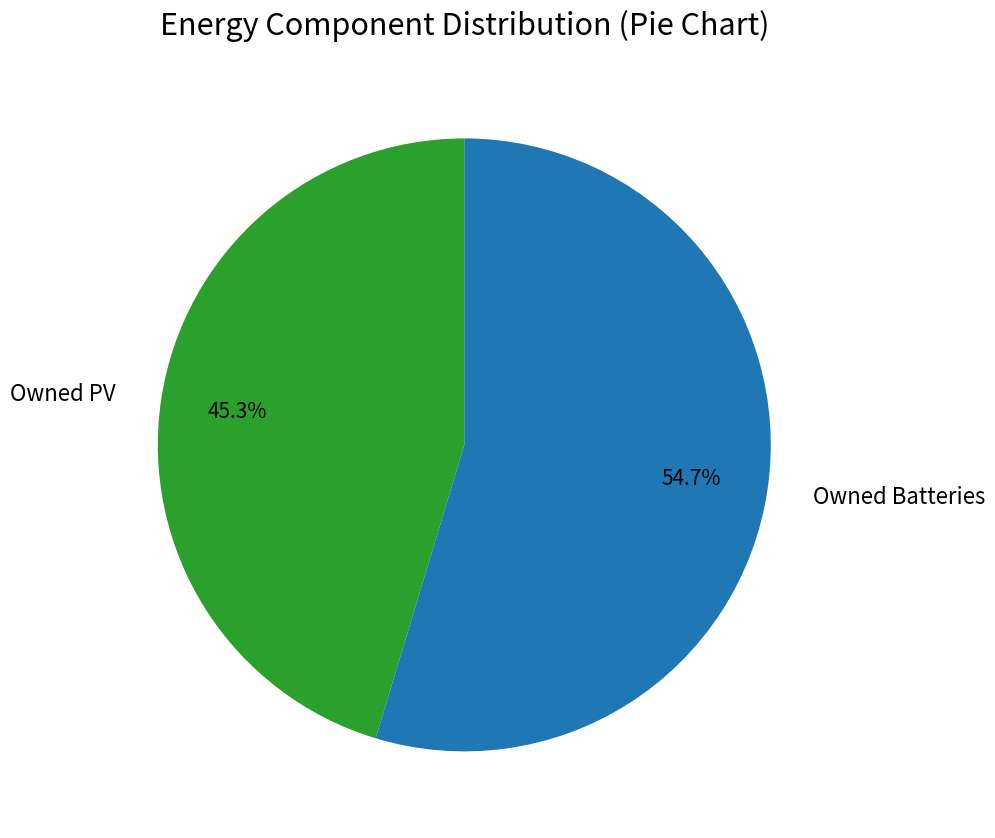

To the nearest percent, what is the difference between the largest and smallest slice percentages?

9%